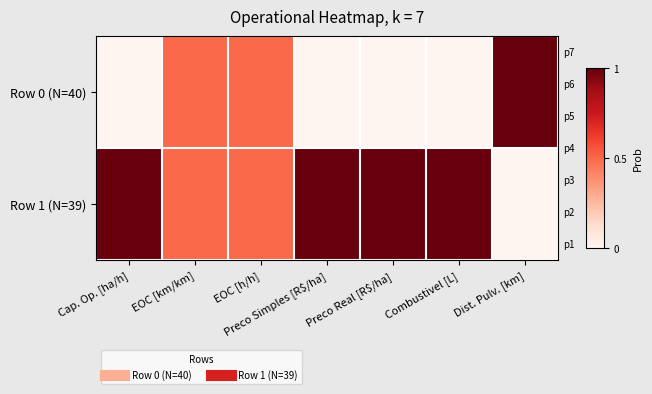

List the series in order of their peak value, highest first.

Row 0 (N=40), Row 1 (N=39)